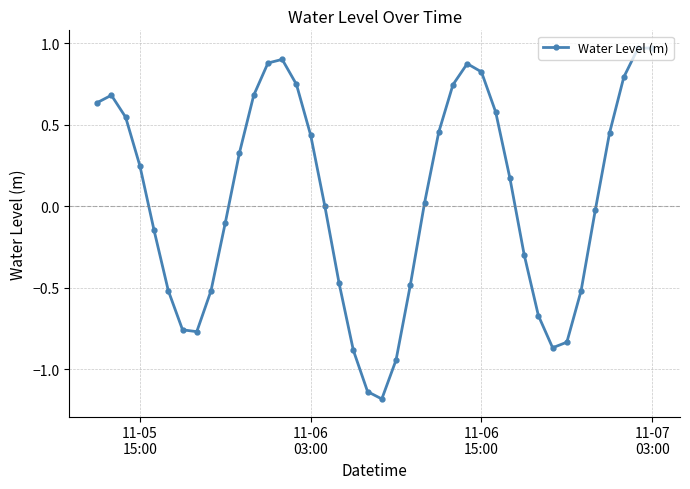

What is the difference between the maximum and minimum values?

2.2